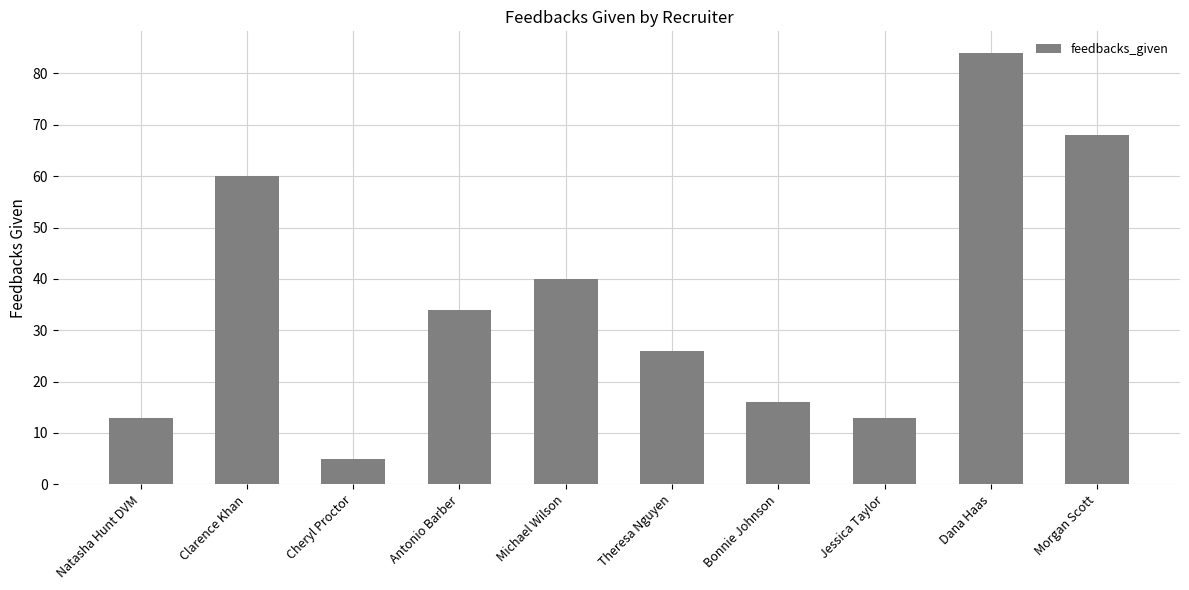

What is the difference between the maximum and minimum values?

79